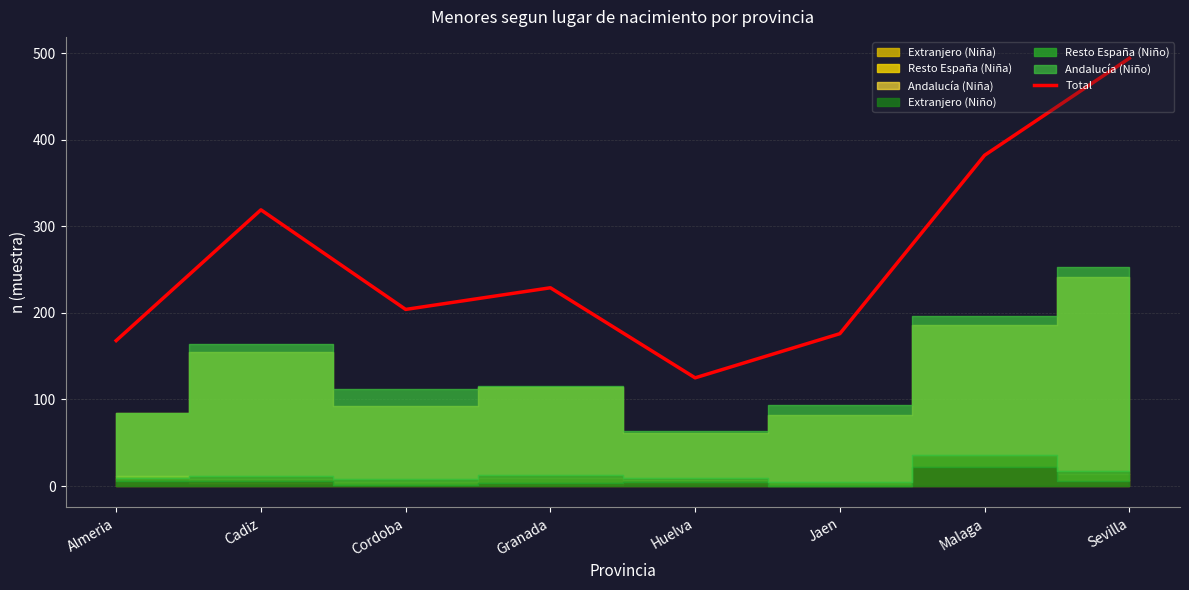

What is the difference between the values at Malaga and Cordoba?

178